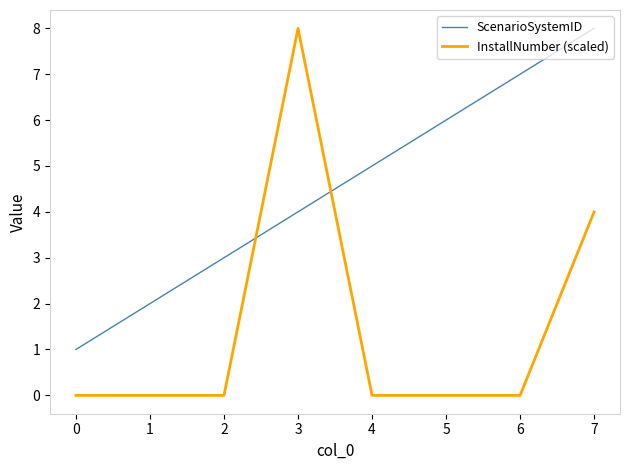

Is the value of ScenarioSystemID at 4 greater than the value of InstallNumber (scaled) at 0?

Yes